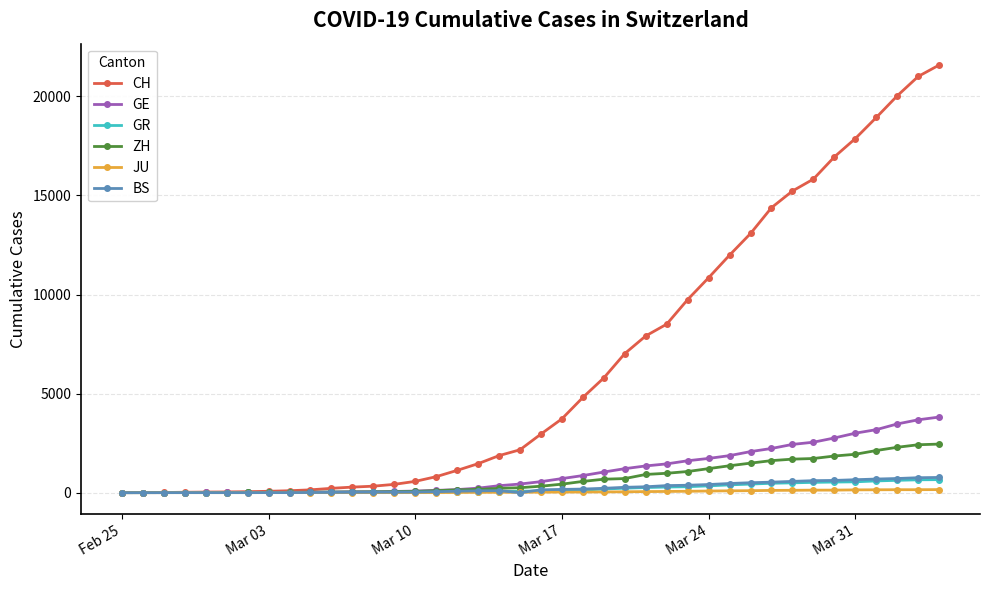

What is the greatest value displayed?

21582